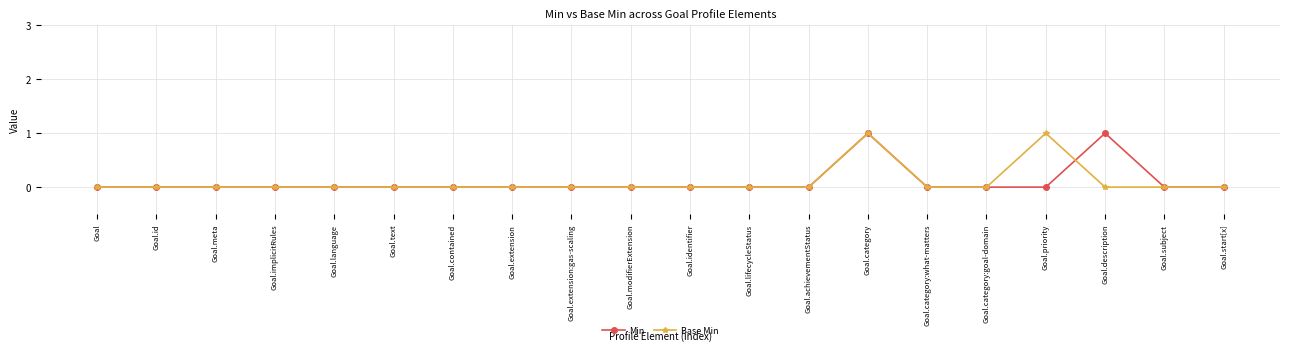

Is it true that Base Min equals 0 at Goal.achievementStatus?

True